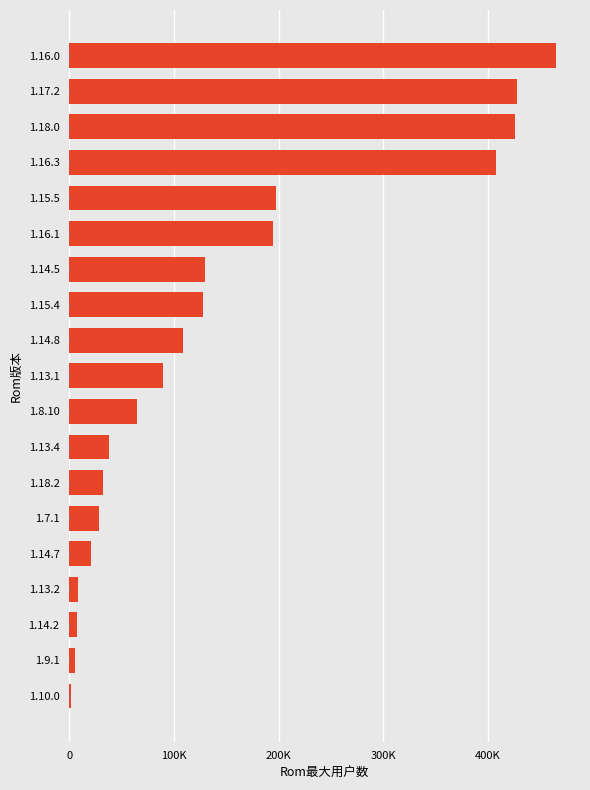

How many data points does each series have?

19